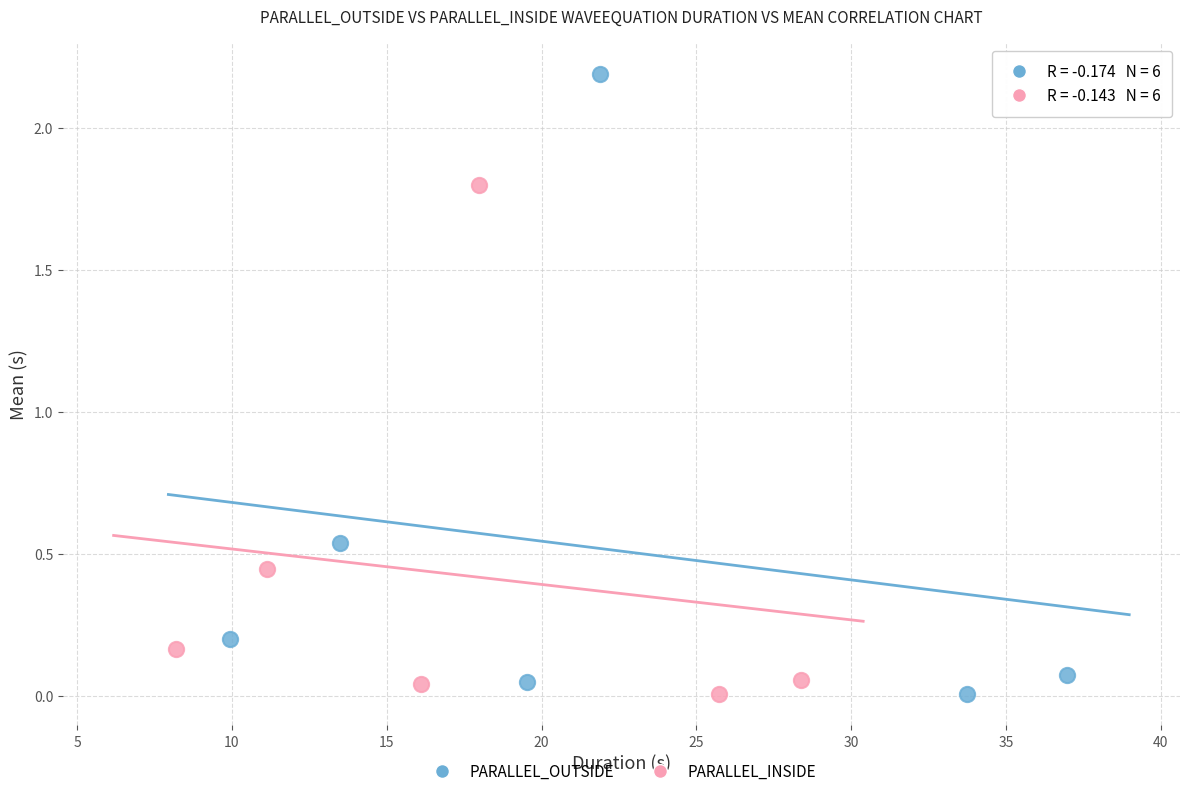

Which series reaches the maximum Y coordinate?

PARALLEL_OUTSIDE